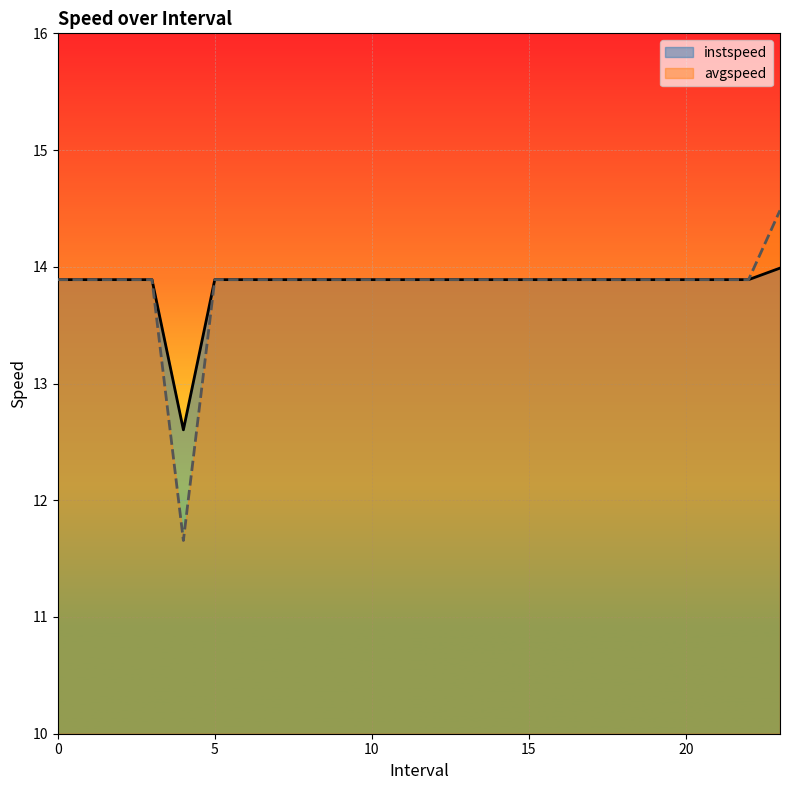

At 18, list the series in order from smallest to largest.

instspeed, avgspeed